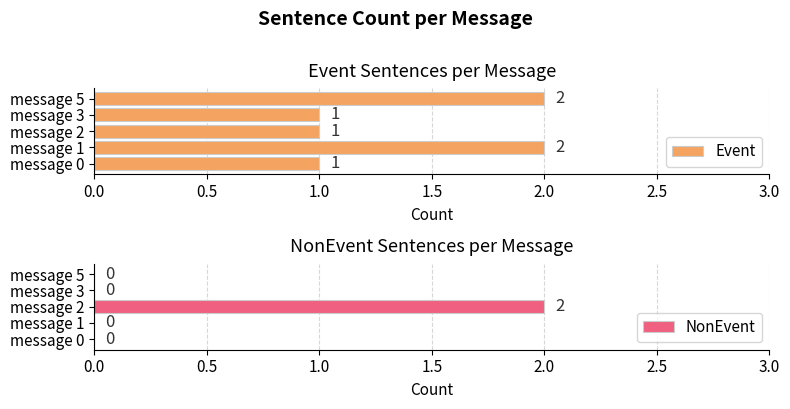

Is it true that Event equals 2 at message 5?

True